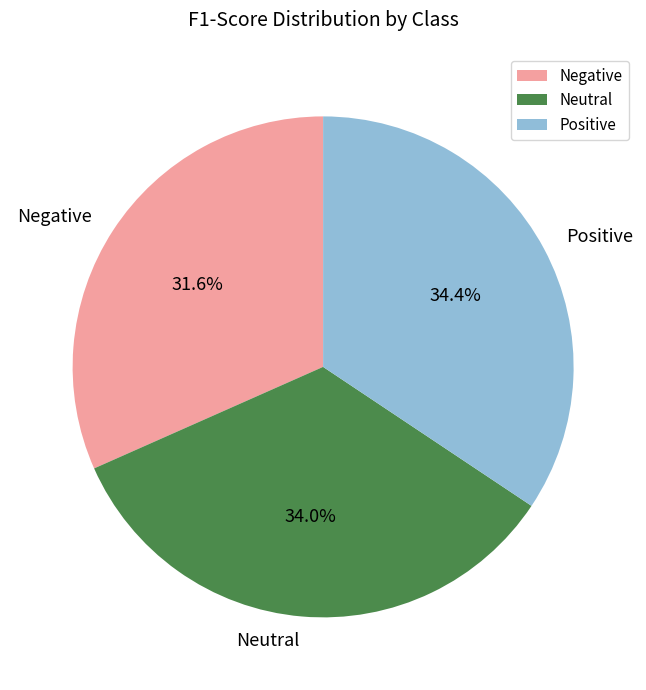

To the nearest percent, what is the difference between the largest and smallest slice percentages?

3%